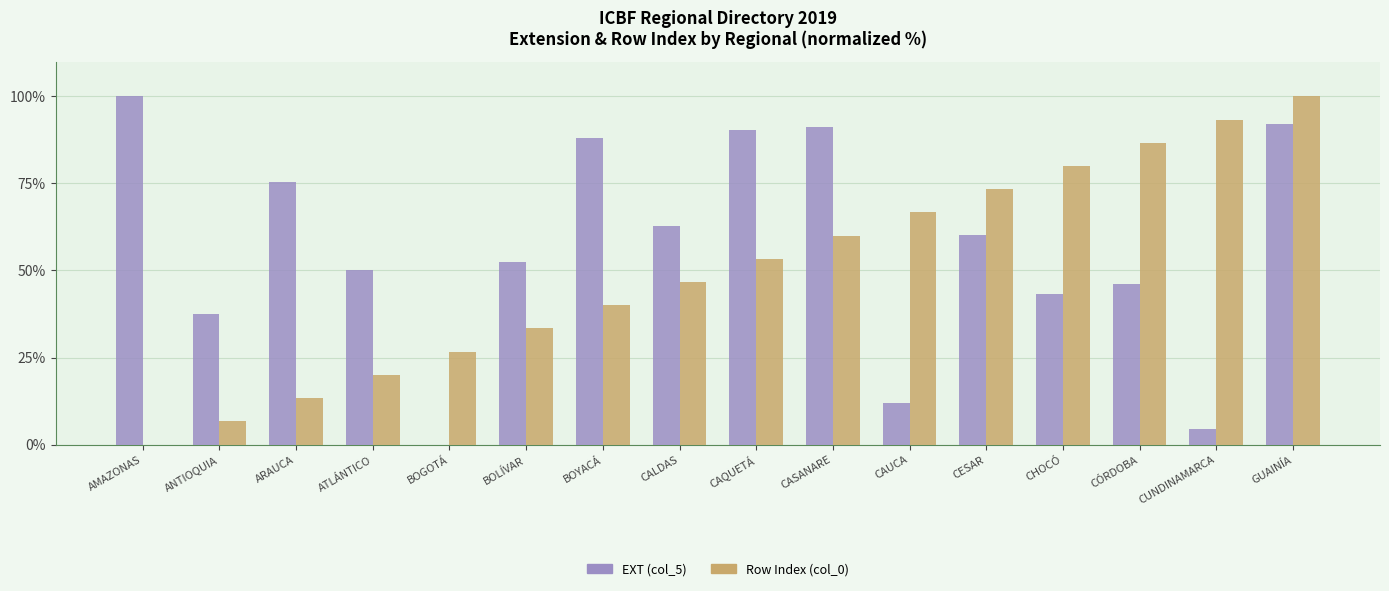

Between CASANARE and GUAINÍA, which series saw the biggest shift?

Row Index (col_0)